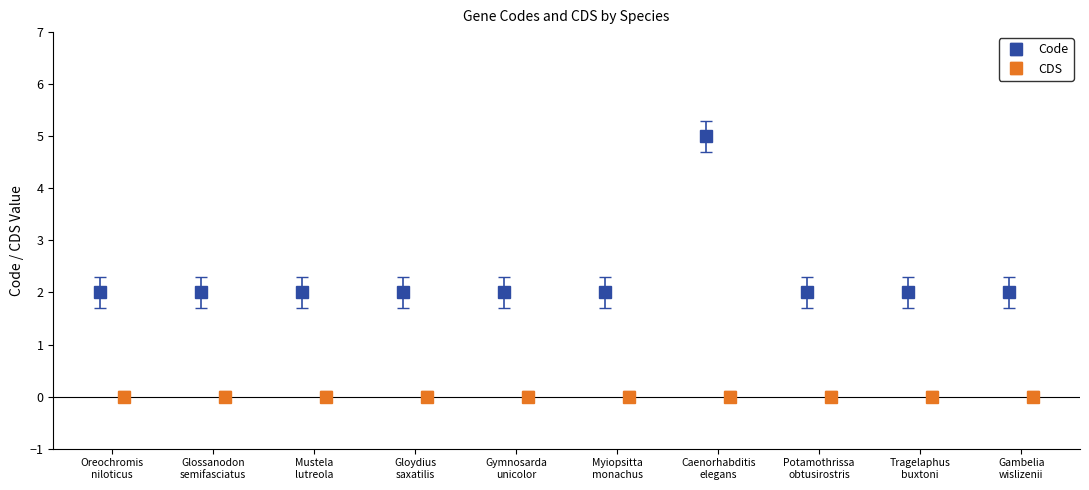

What is the value of the Code point at the 8th from the left?

2